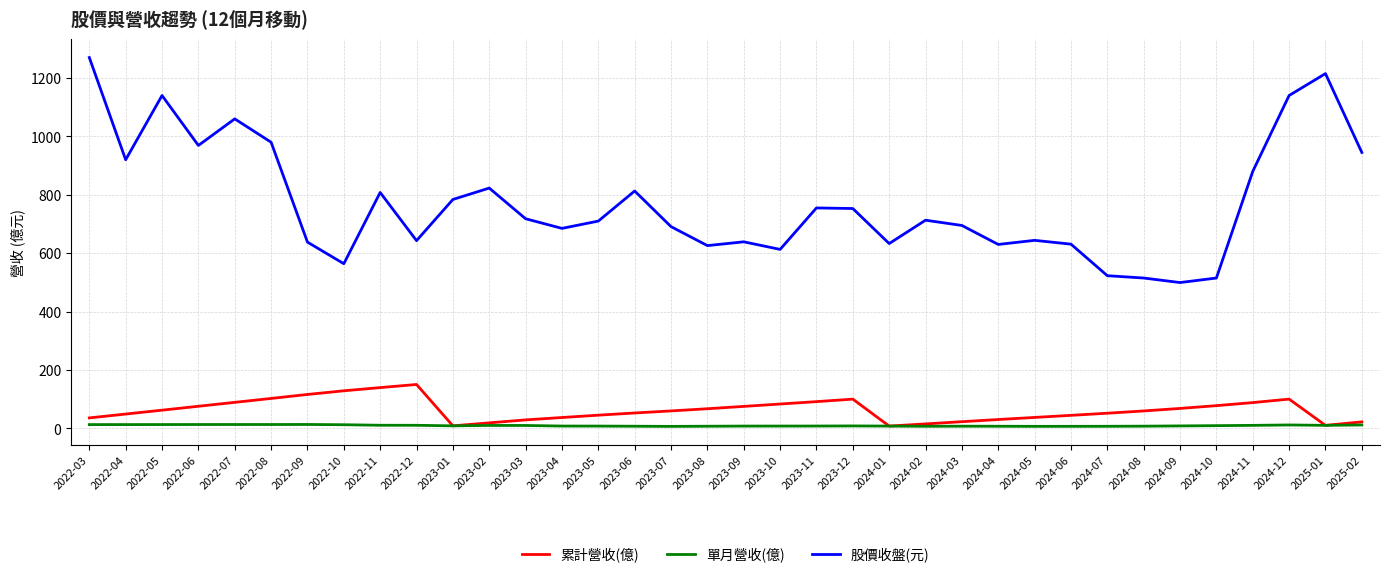

What is the average value of the 股價收盤(元) series?

771.7